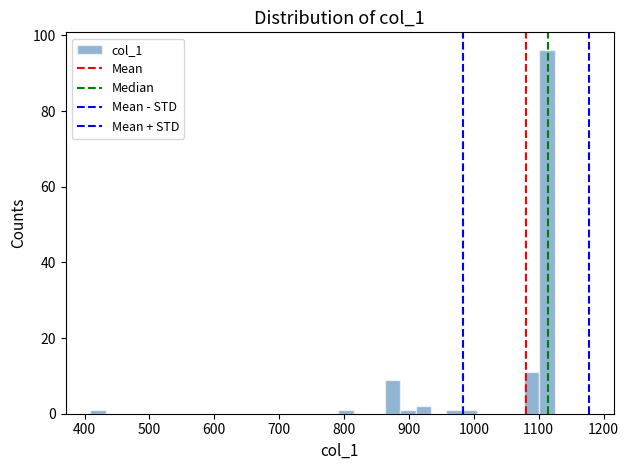

Read against the x-axis, roughly where is the centre of the tallest bar?

1110